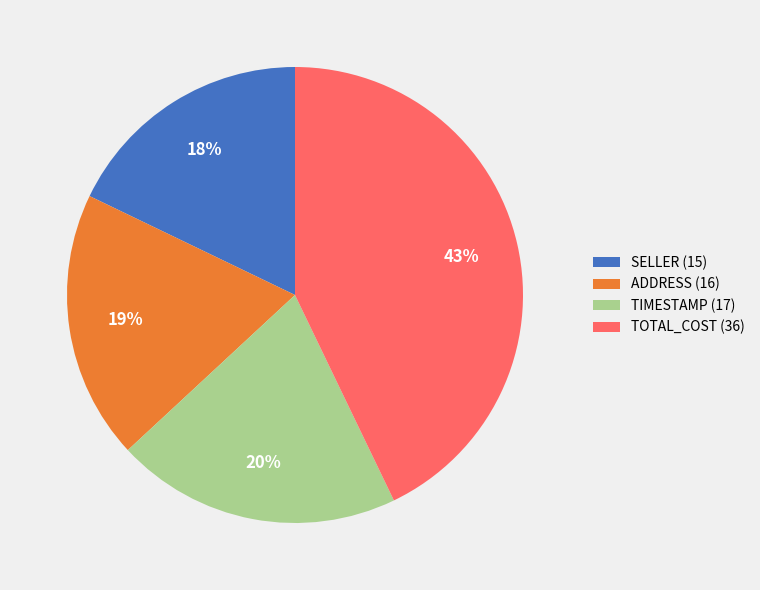

What percentage is the TIMESTAMP (17) slice, to the nearest percent?

20%